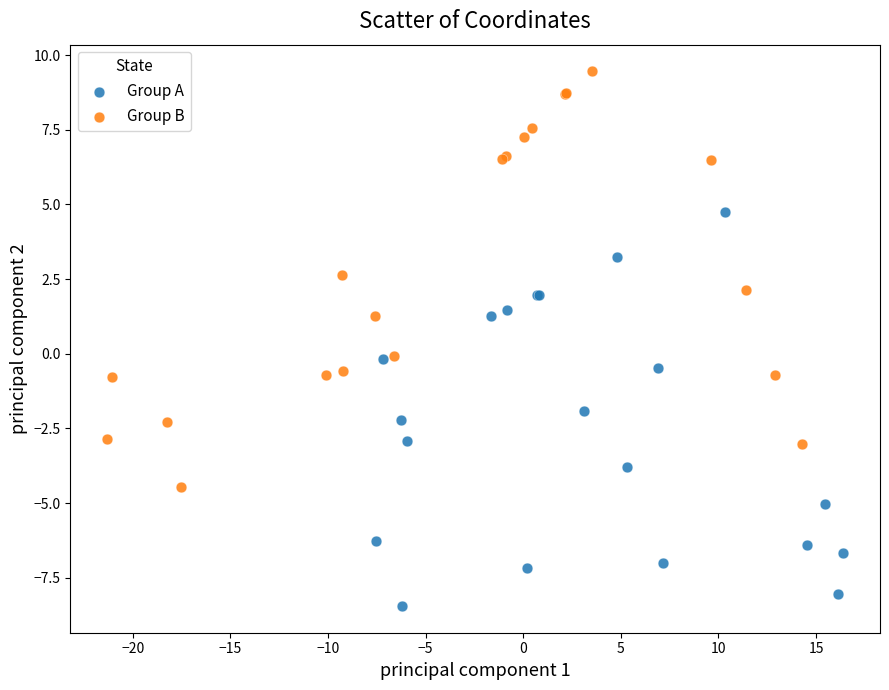

Which series reaches the maximum Y coordinate?

Group B